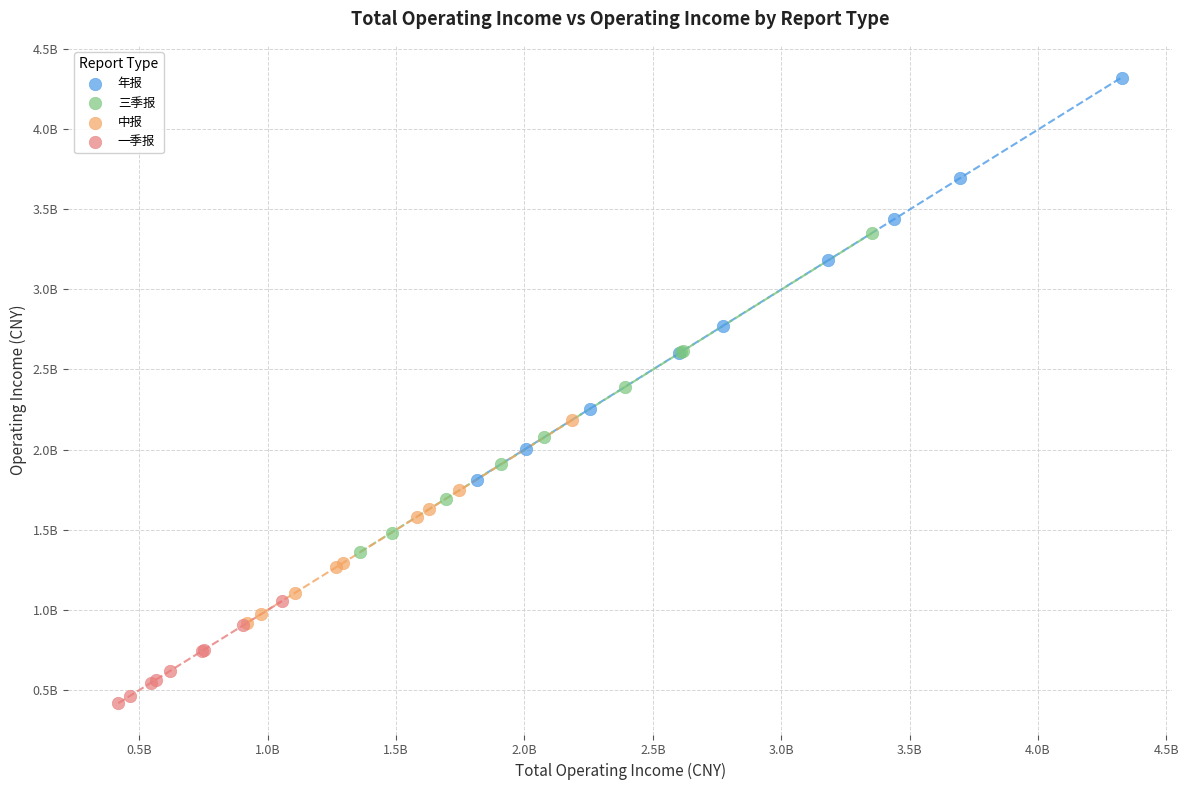

Which series reaches the minimum Y coordinate?

一季报